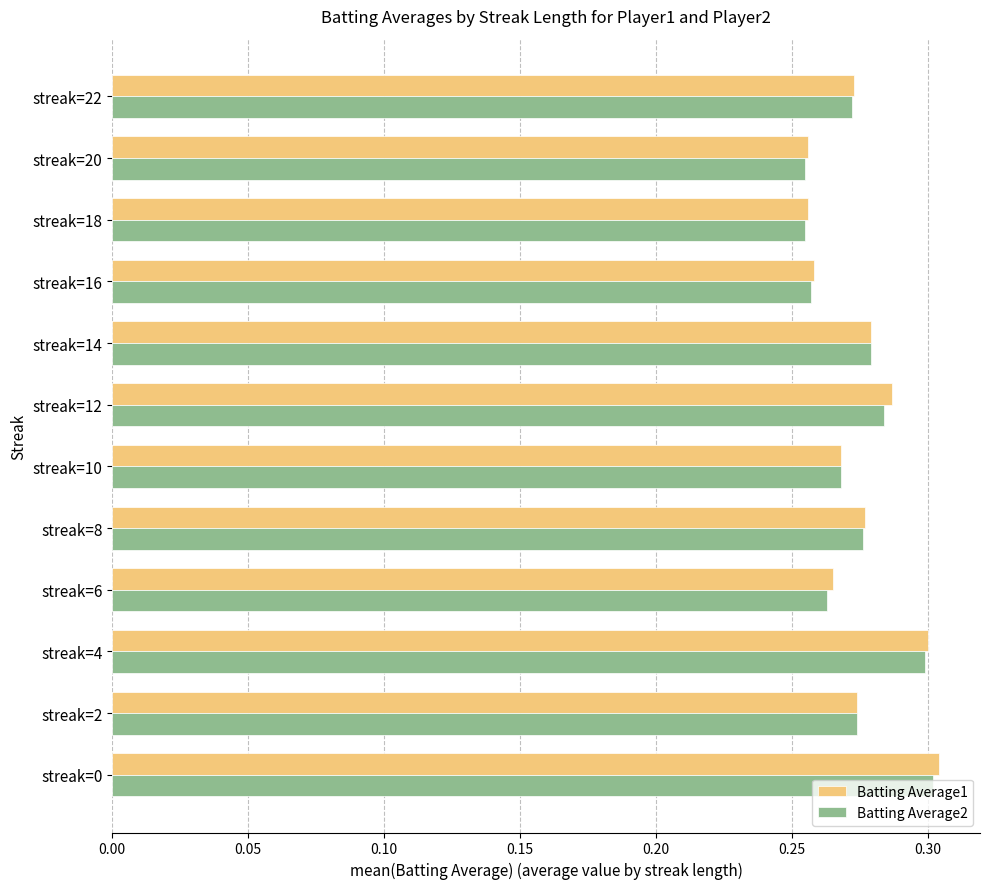

The Batting Average2 series shows 0.3 at streak=2. True or false?

True